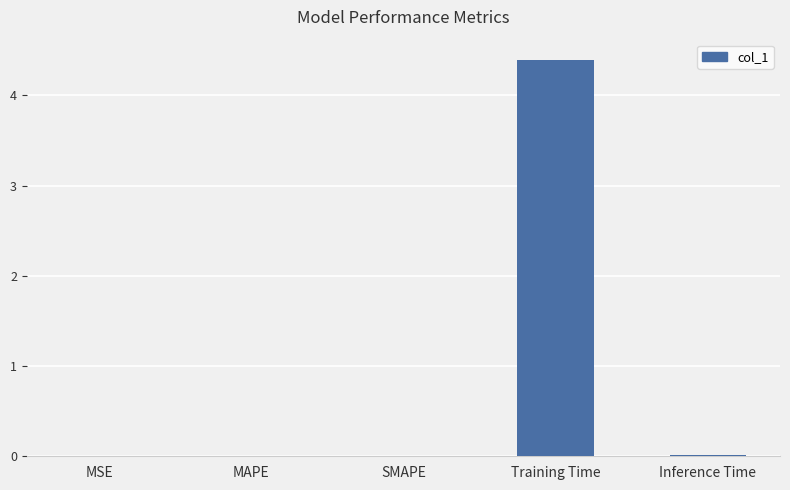

What is the greatest value displayed?

4.4